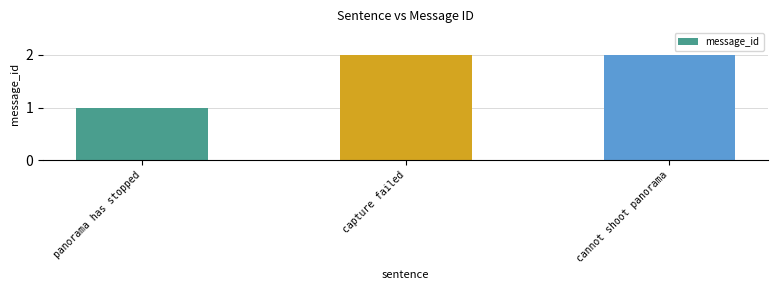

Are the bars horizontal?

No